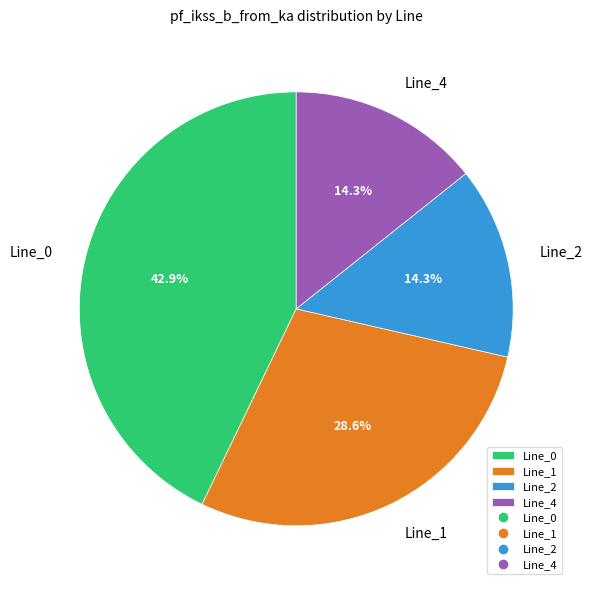

Between Line_0 and Line_1, which is larger?

Line_0